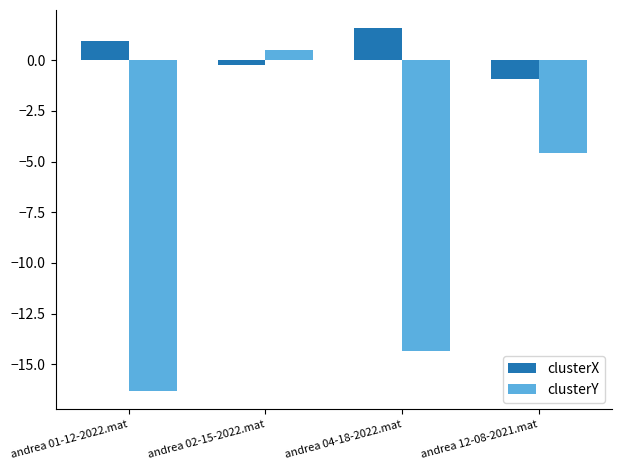

The clusterX series shows 1.6 at andrea 04-18-2022.mat. True or false?

True